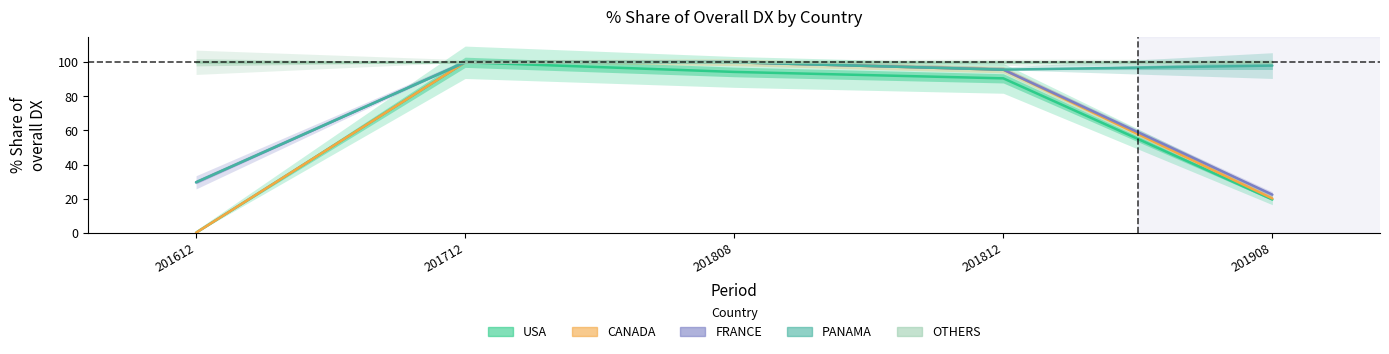

What is the sum of all OTHERS values?

500.0